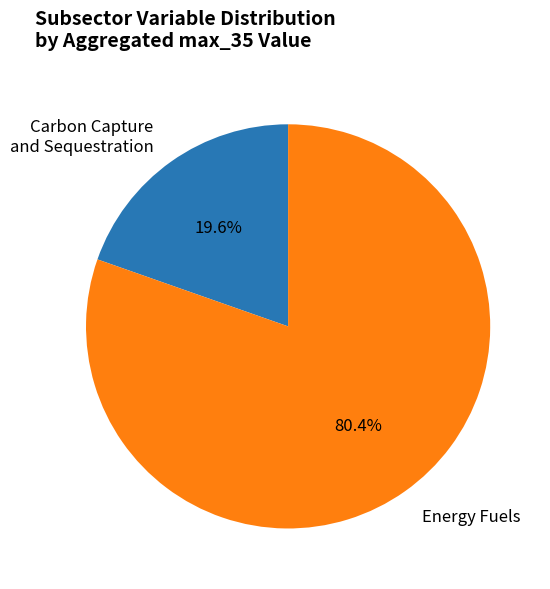

Which slice is the smallest?

Carbon Capture and Sequestration